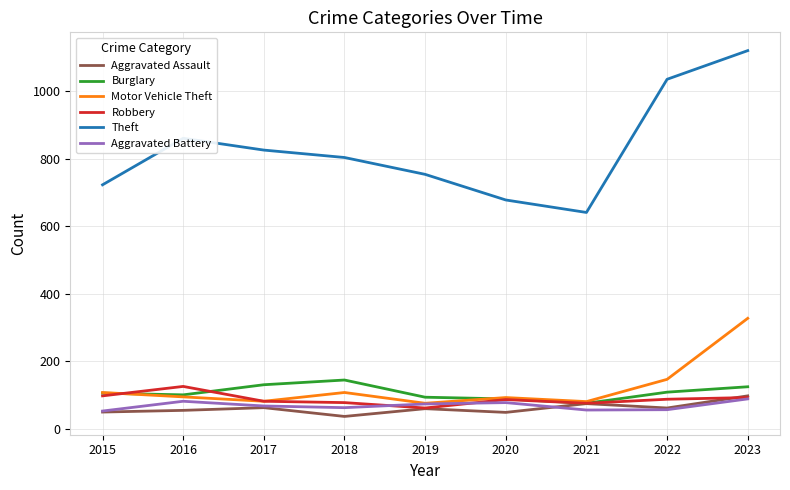

At which category is the sum across all series the highest?

2023